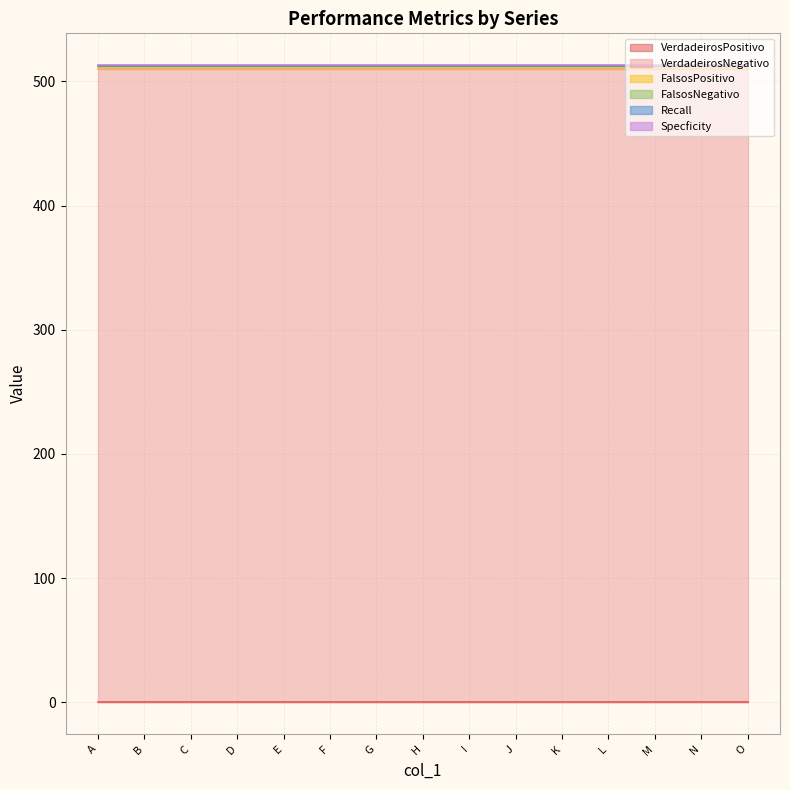

Which series has the largest total across all categories?

VerdadeirosNegativo